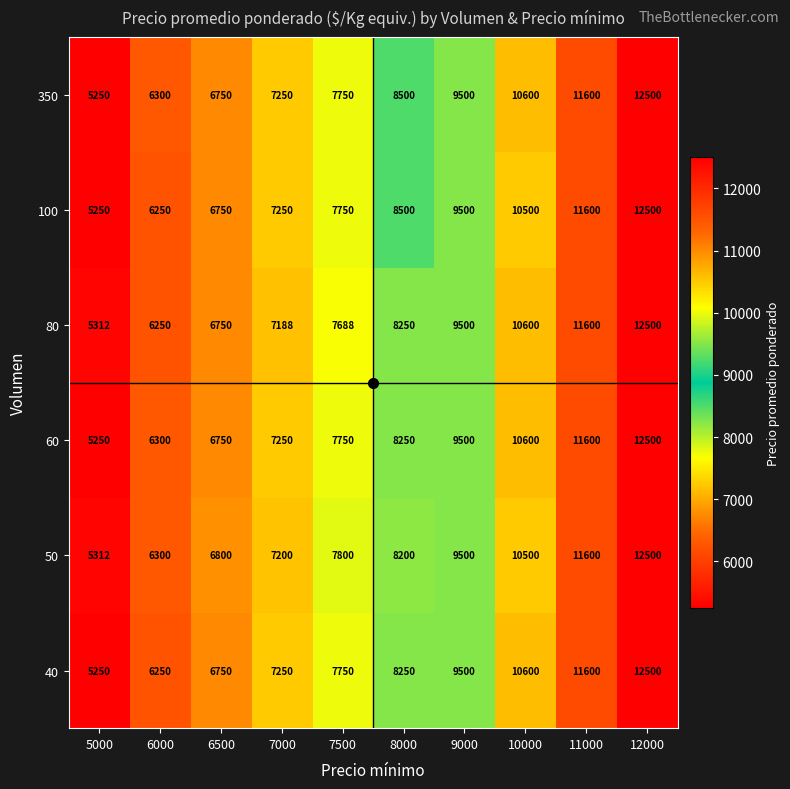

What value does the 50 series have at 10000, to the nearest 100?

10500